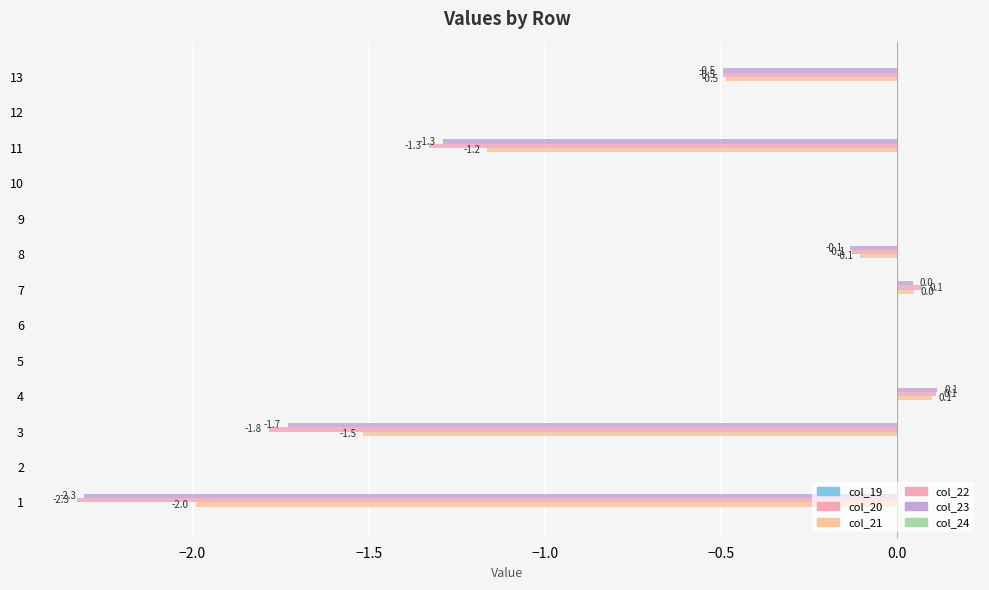

How many bars are there in each group?

6